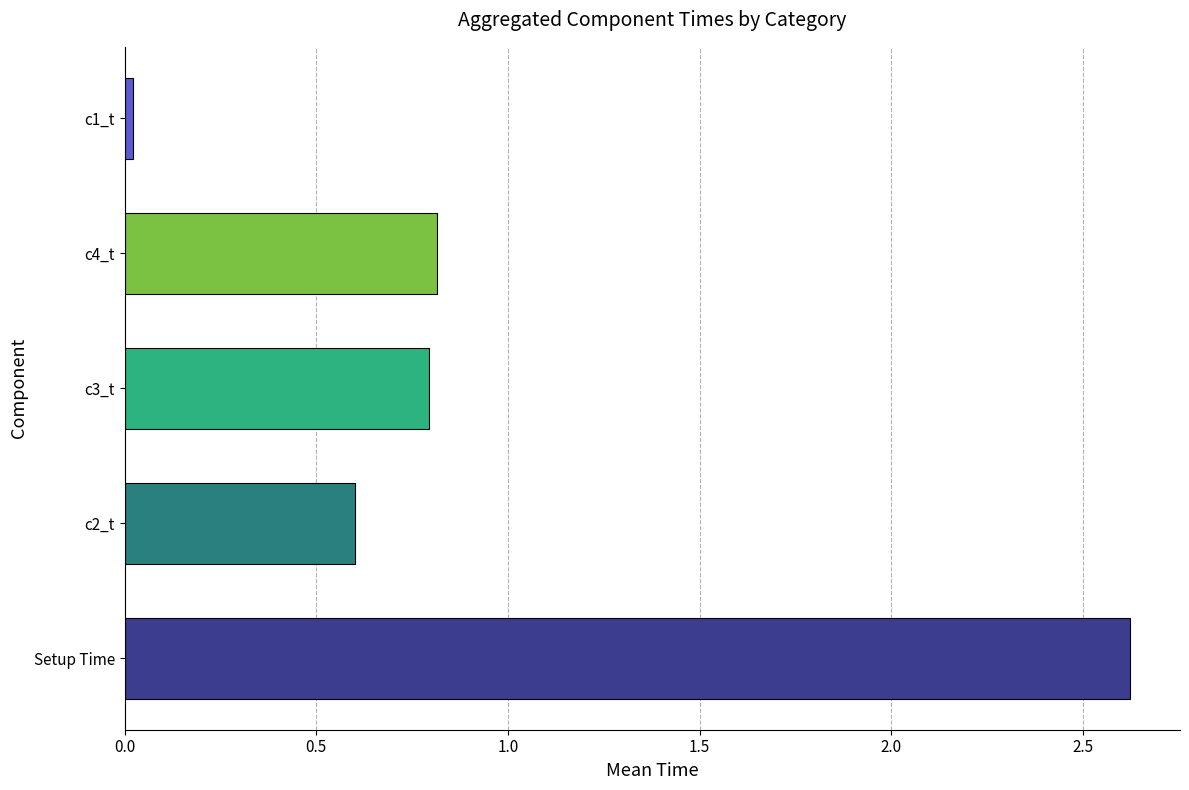

What value does the data have at c2_t?

0.6